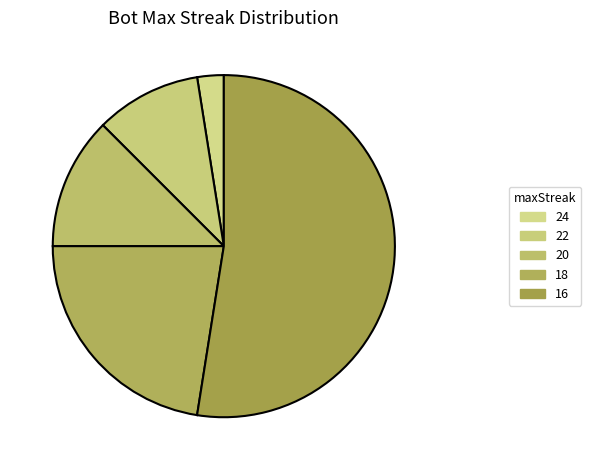

How many slices are in this pie chart?

5